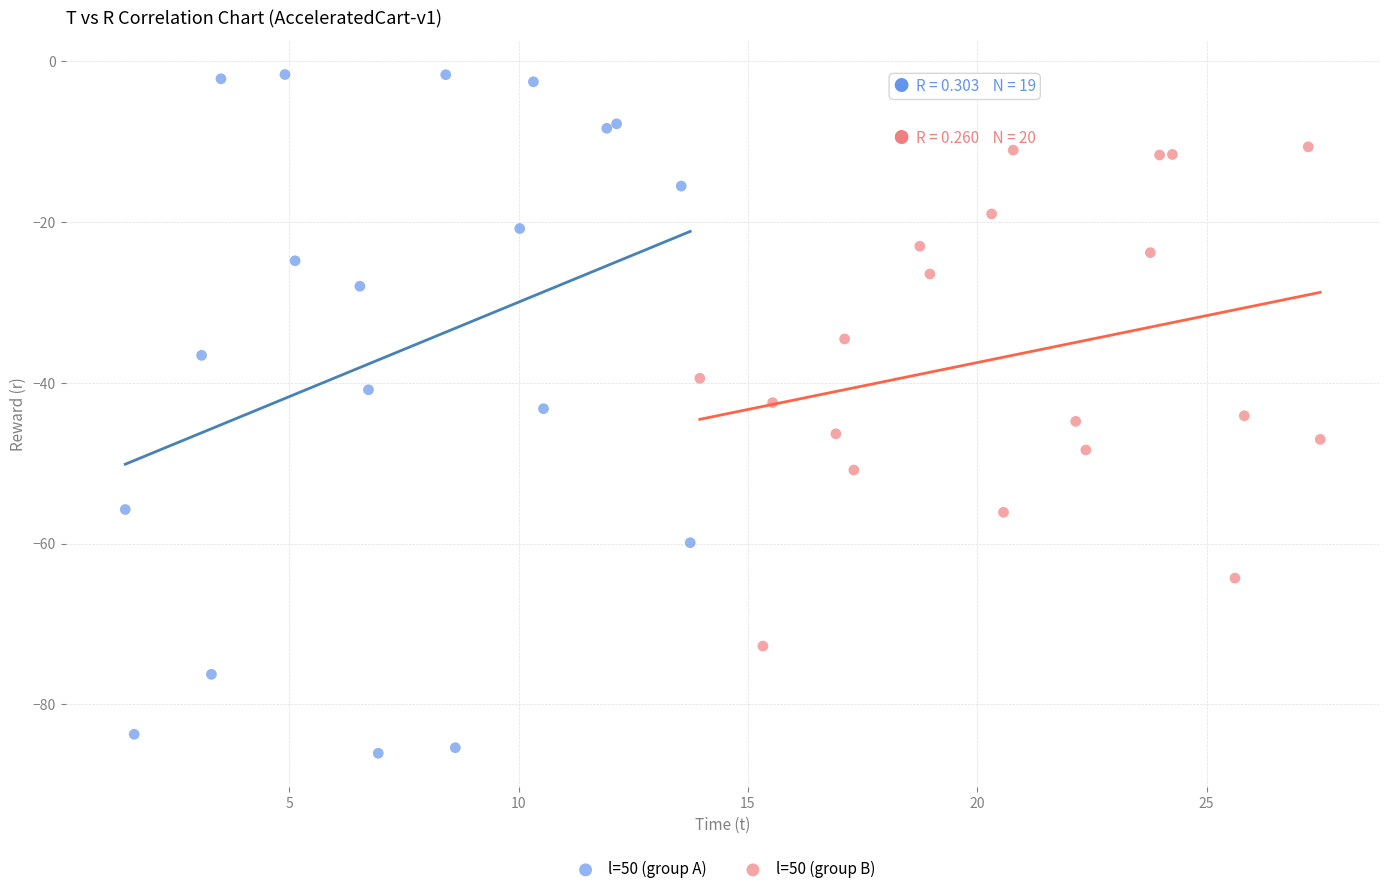

What are all the series names shown in the legend?

l=50 (group A), l=50 (group B)